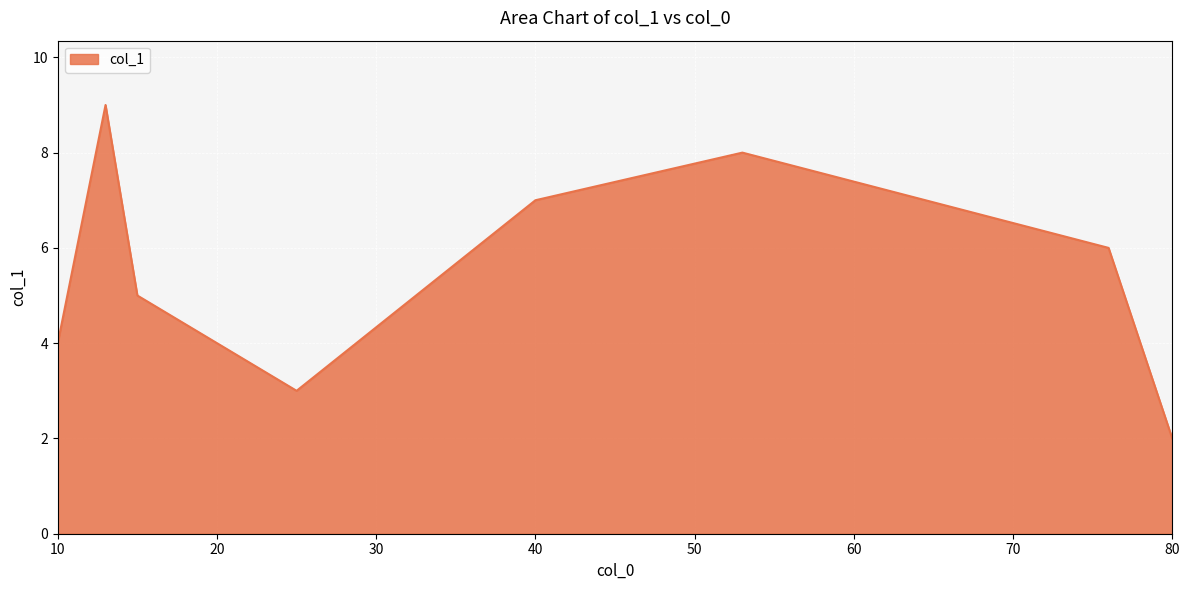

How many lines are shown in the chart?

1